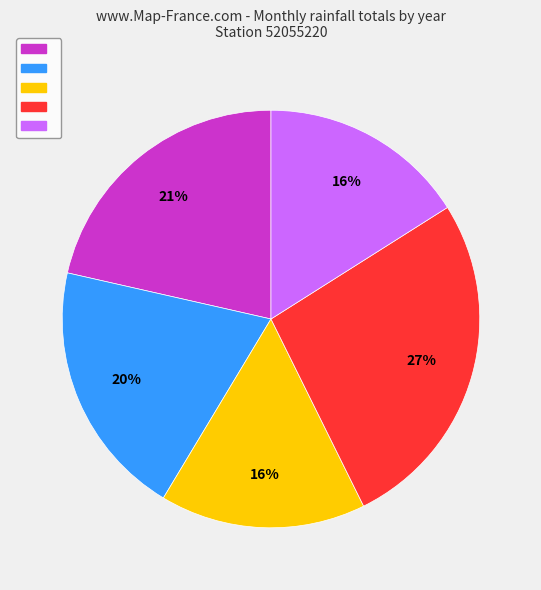

Is there a majority slice in this chart?

No